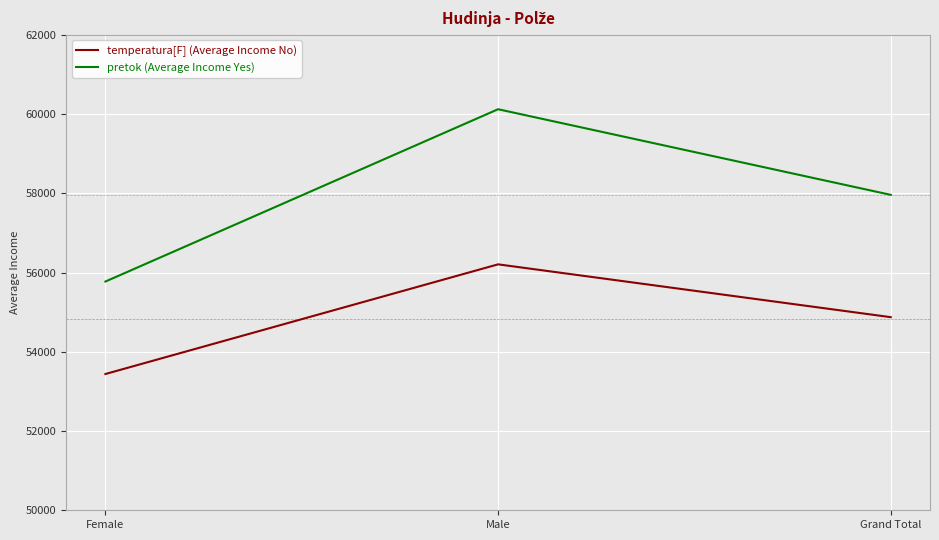

The value of temperatura[F] (Average Income No) at Female is 53440.0. True or false?

True